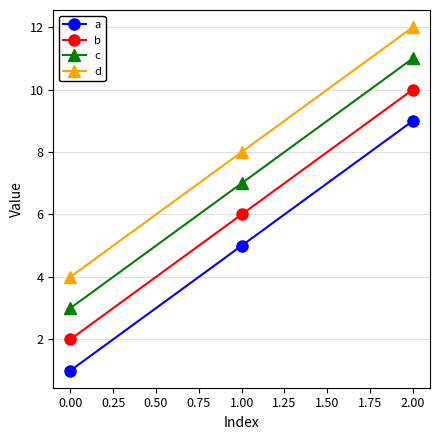

What is the spread (max minus min) of values at 0.00?

3